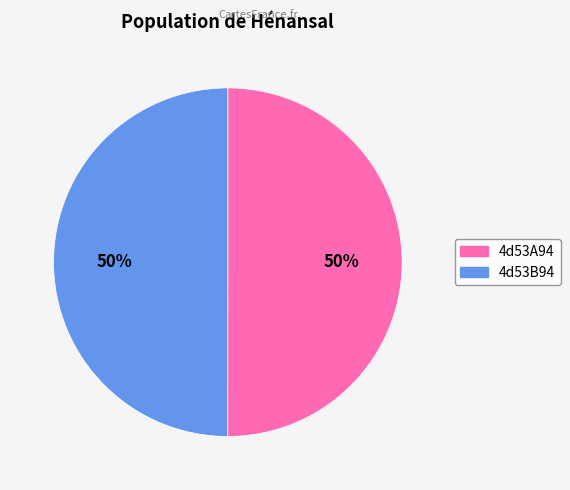

To the nearest percent, what percentage of the pie is 4d53B94?

50%